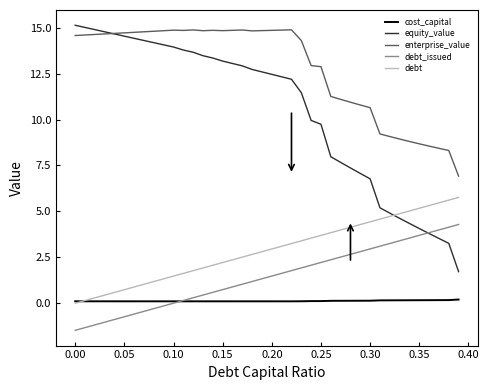

True or false: equity_value and cost_capital cross at least once.

False